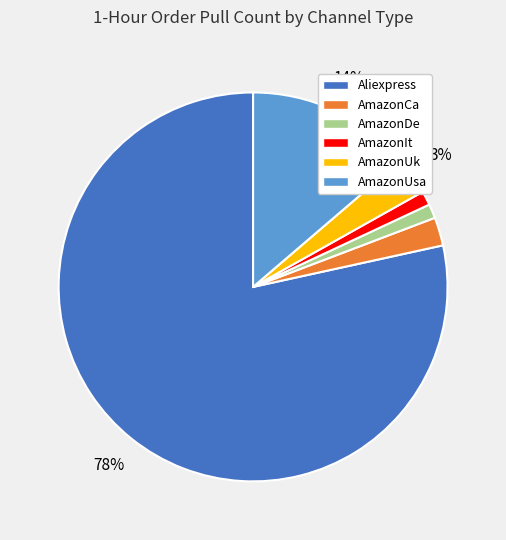

To the nearest percent, what is the average slice percentage?

17%